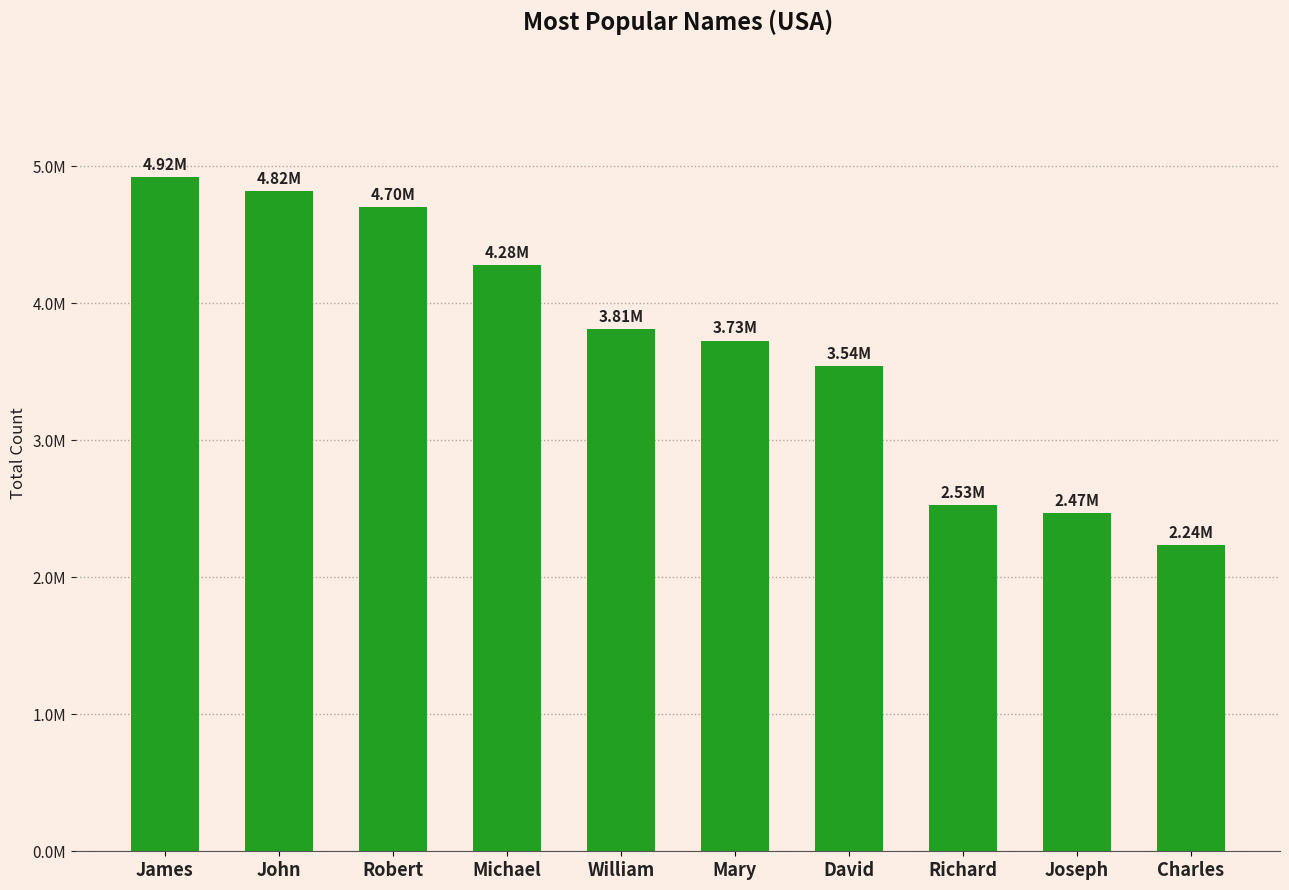

Count the number of categories in the chart.

10